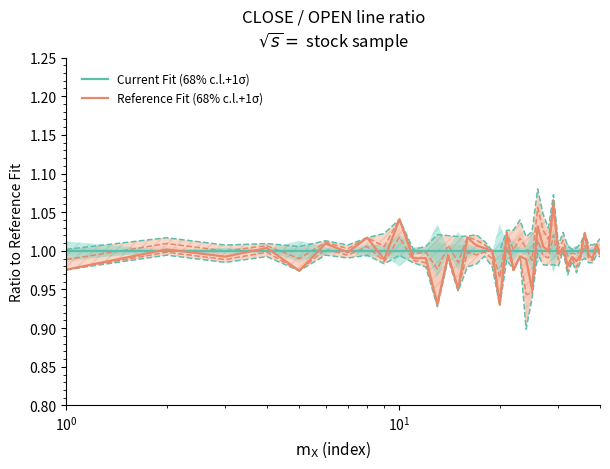

The value of Current Fit (68% c.l.+1σ) at 21 is 0.6. True or false?

False